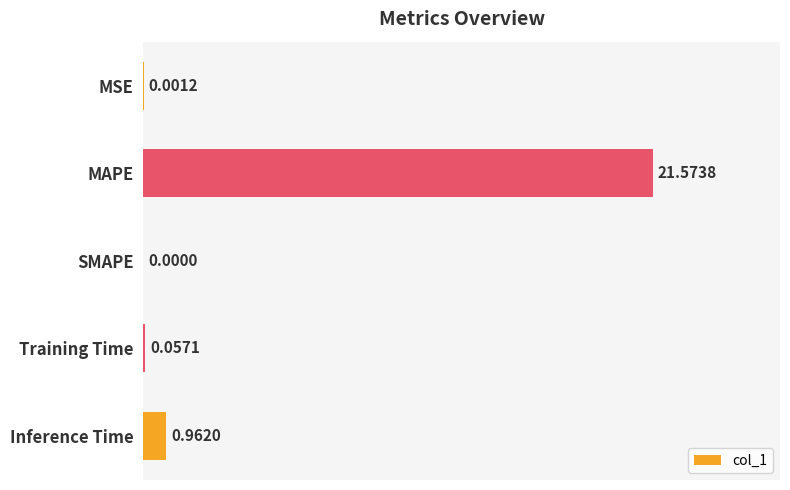

What is the sum of all values?

22.6